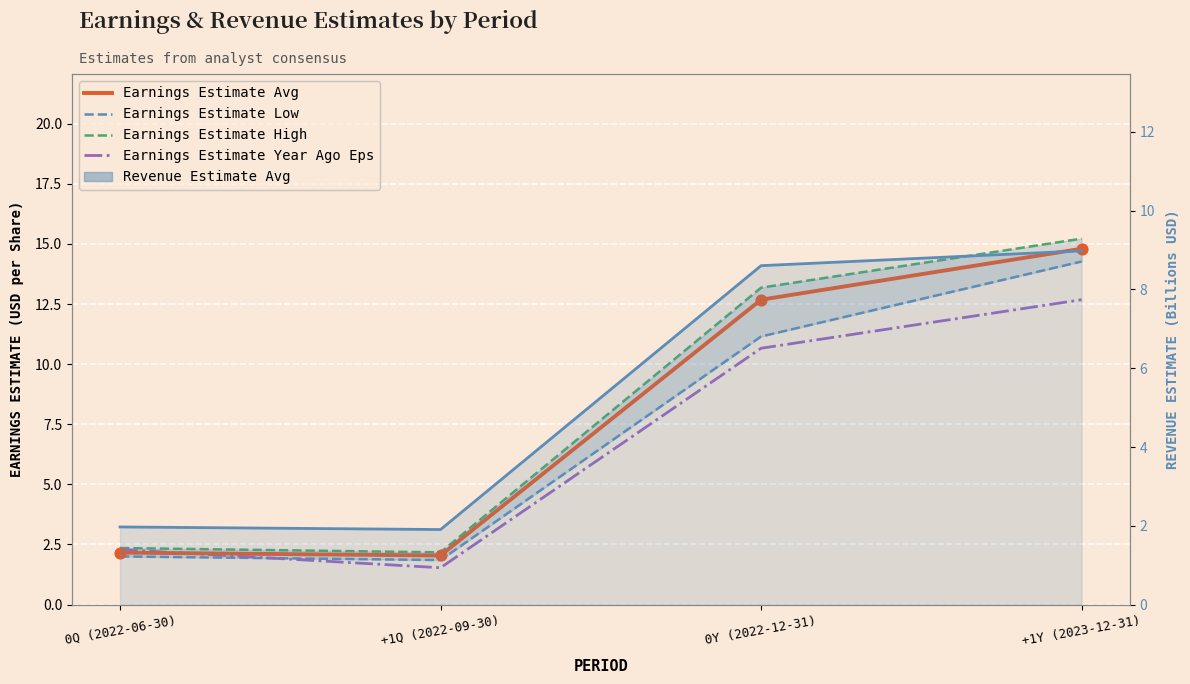

At which category is the sum across all series the highest?

+1Y (2023-12-31)